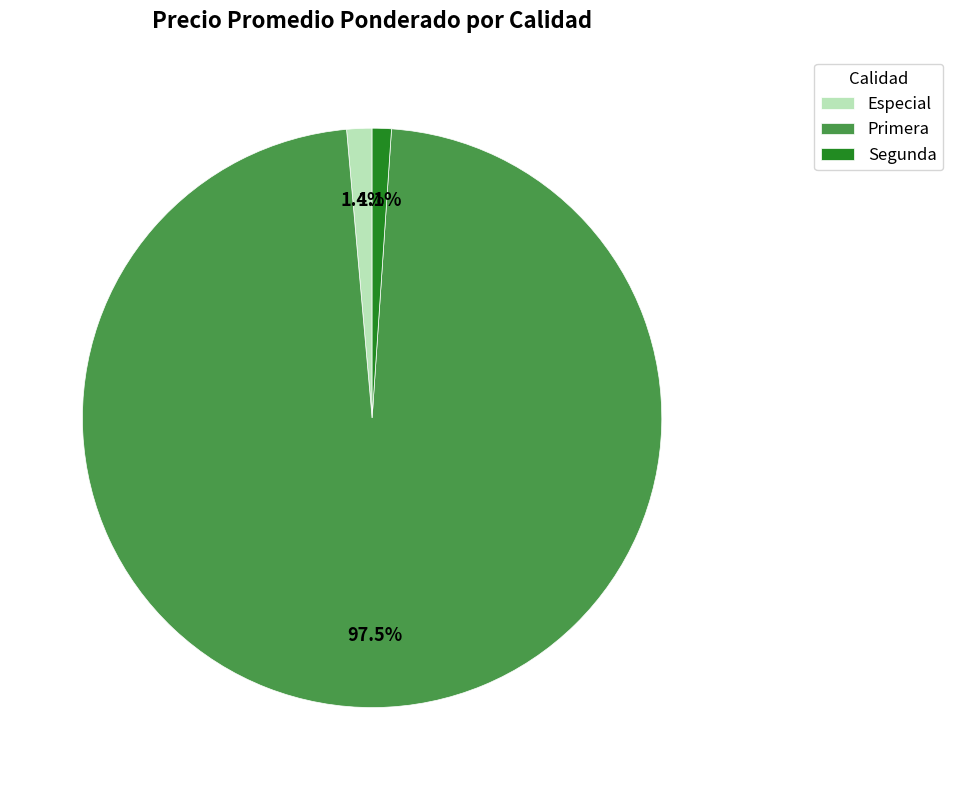

Do Segunda and Especial together represent more than half of the pie?

No